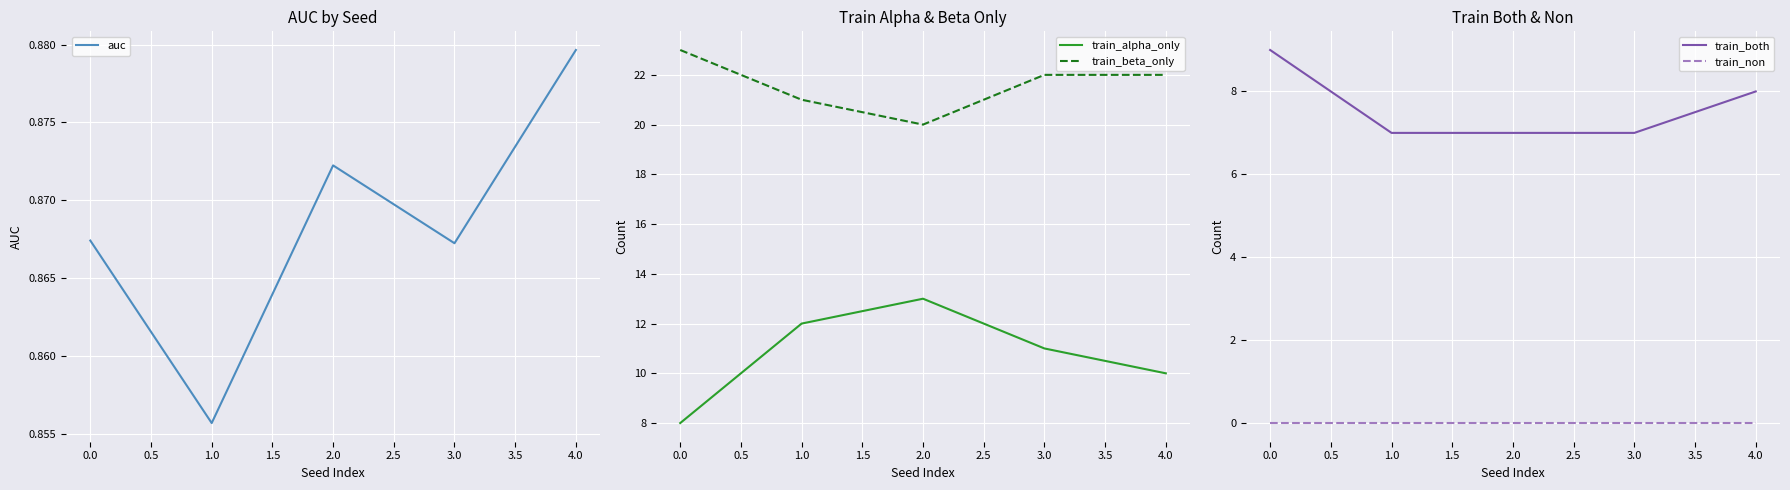

Is it true that train_alpha_only equals 19 at 2.0?

False